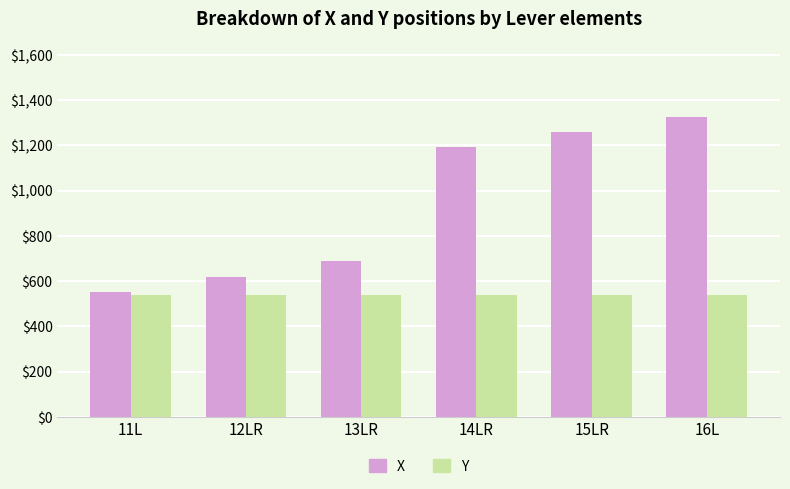

Reading right to left, list all the values displayed in this chart.

X: 1328	1260	1192	688	620	552
Y: 538	538	538	538	538	538